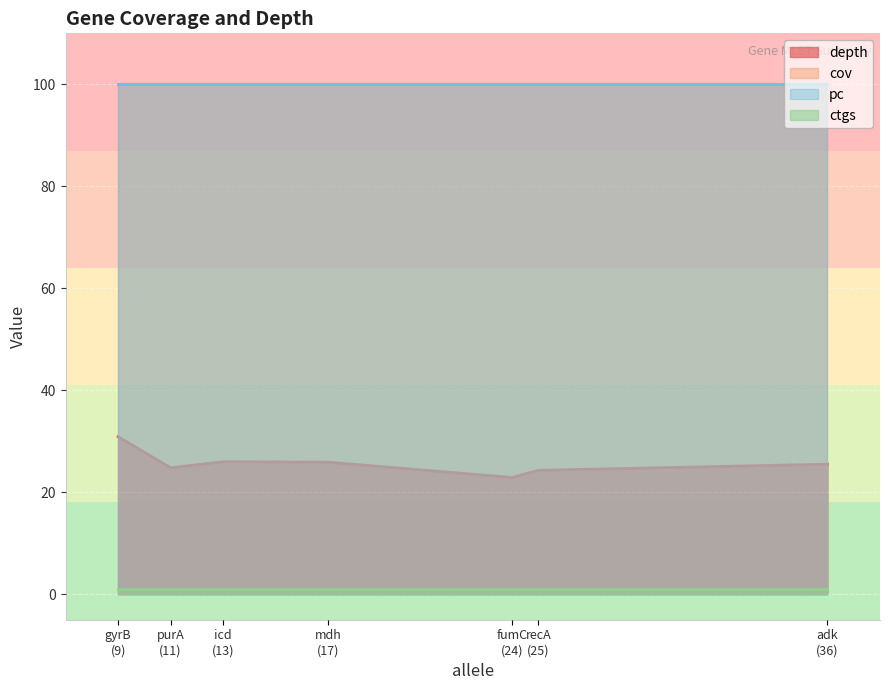

What is the greatest value displayed?

100.0